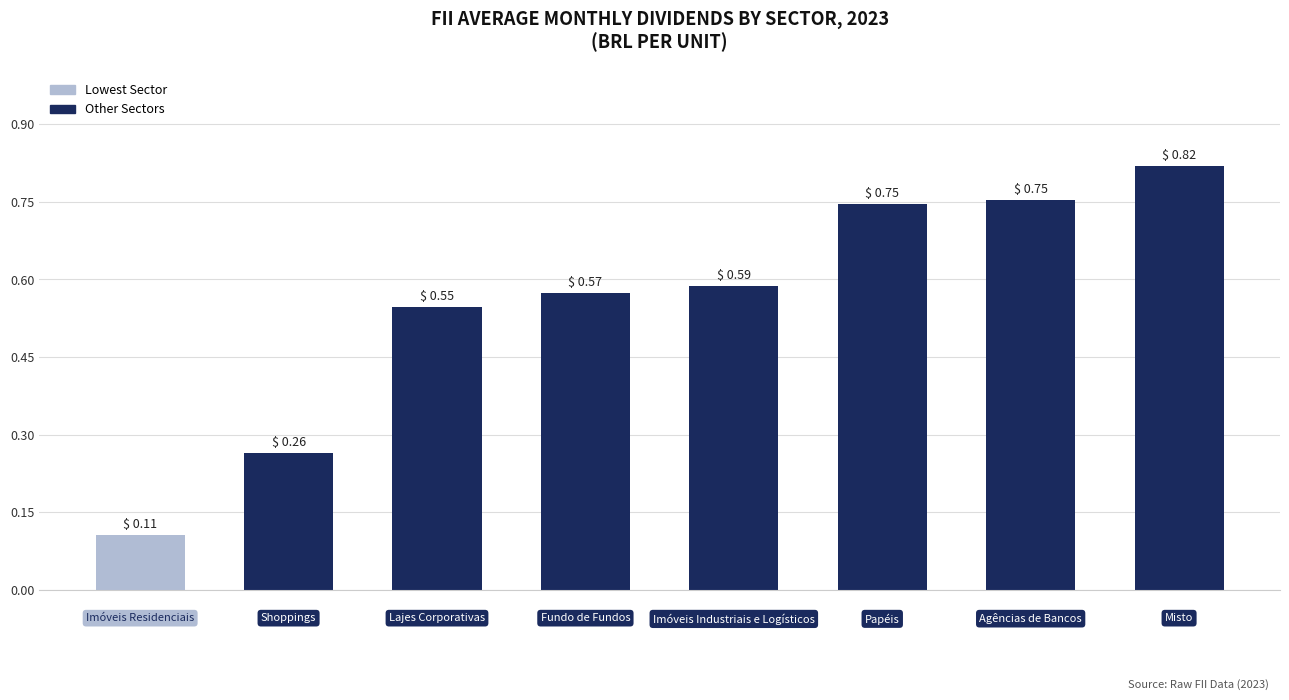

What is the sum of all values?

4.4